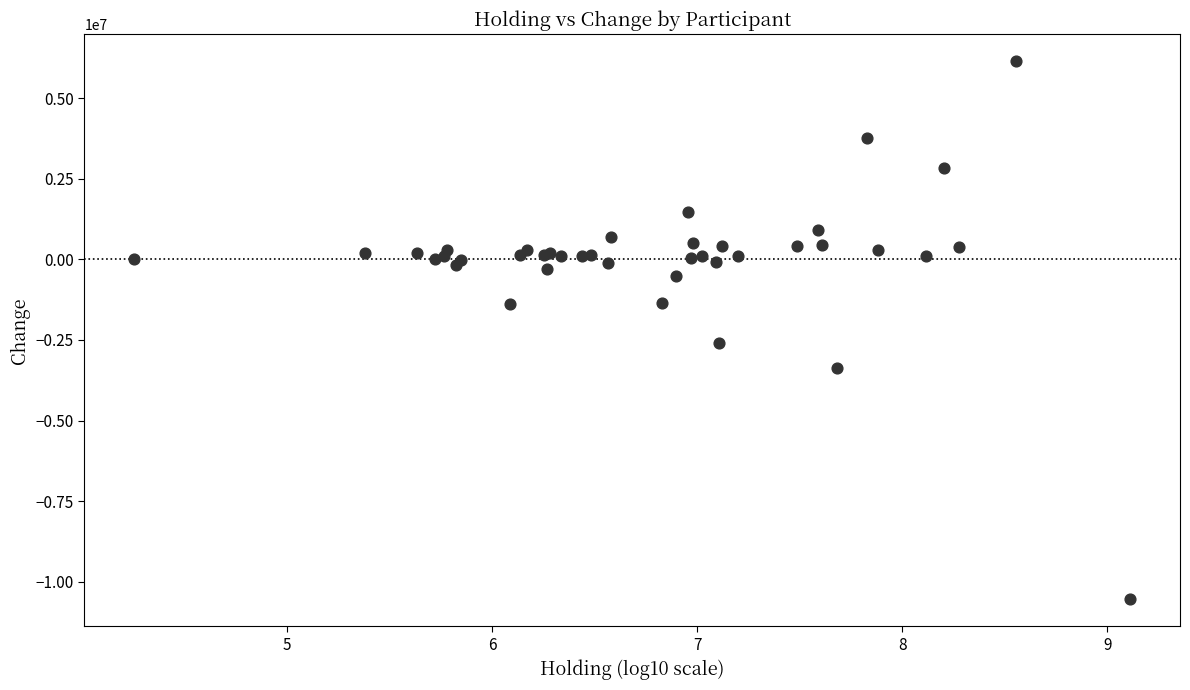

What Y value in the scatter plot is closest to -2197000?

-2604000